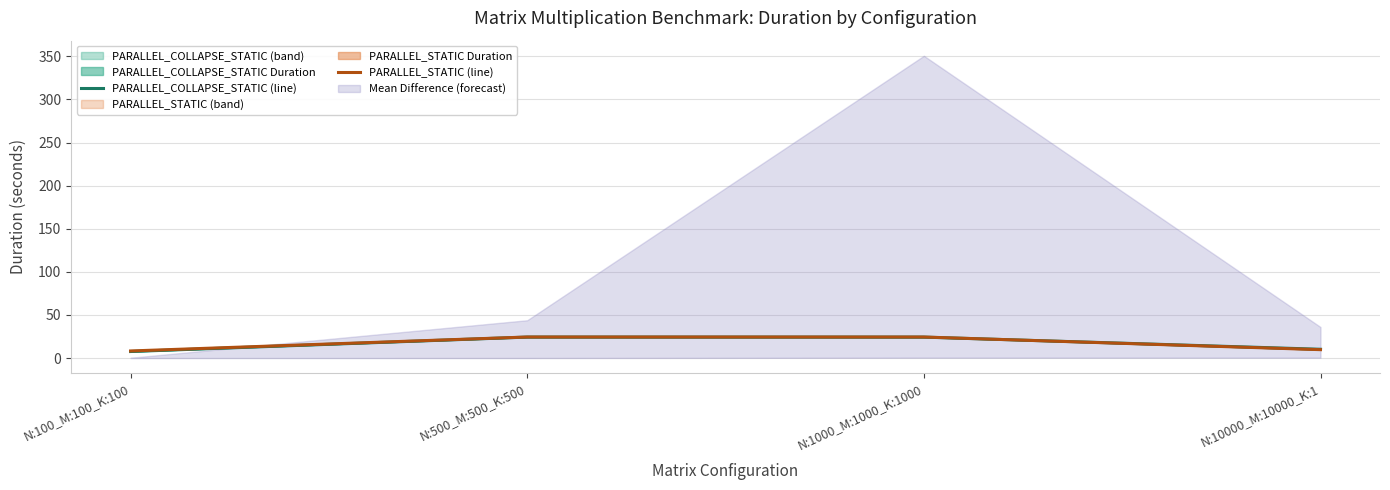

What is the minimum value for PARALLEL_STATIC (line)?

8.2